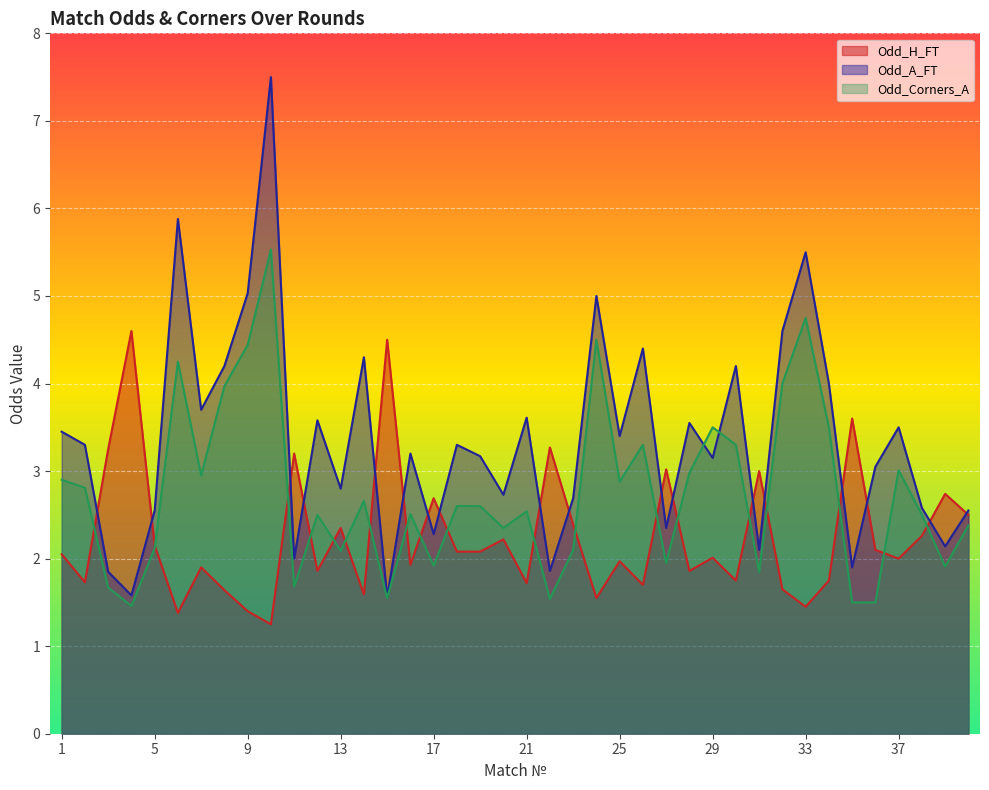

List the series in order of their peak value, lowest first.

Odd_H_FT, Odd_Corners_A, Odd_A_FT